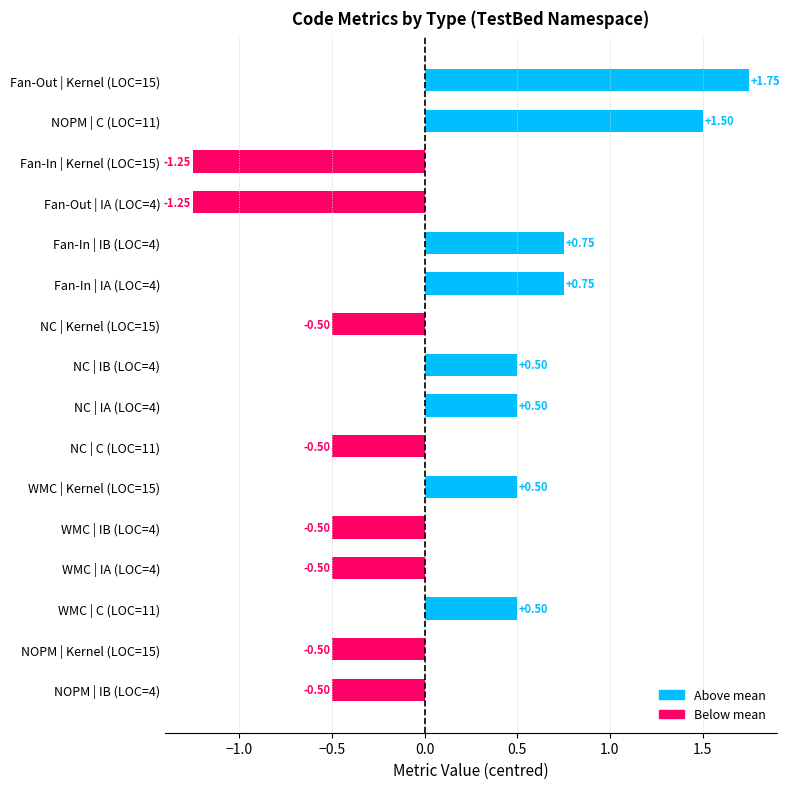

What is the difference between the maximum and second lowest values?

3.0